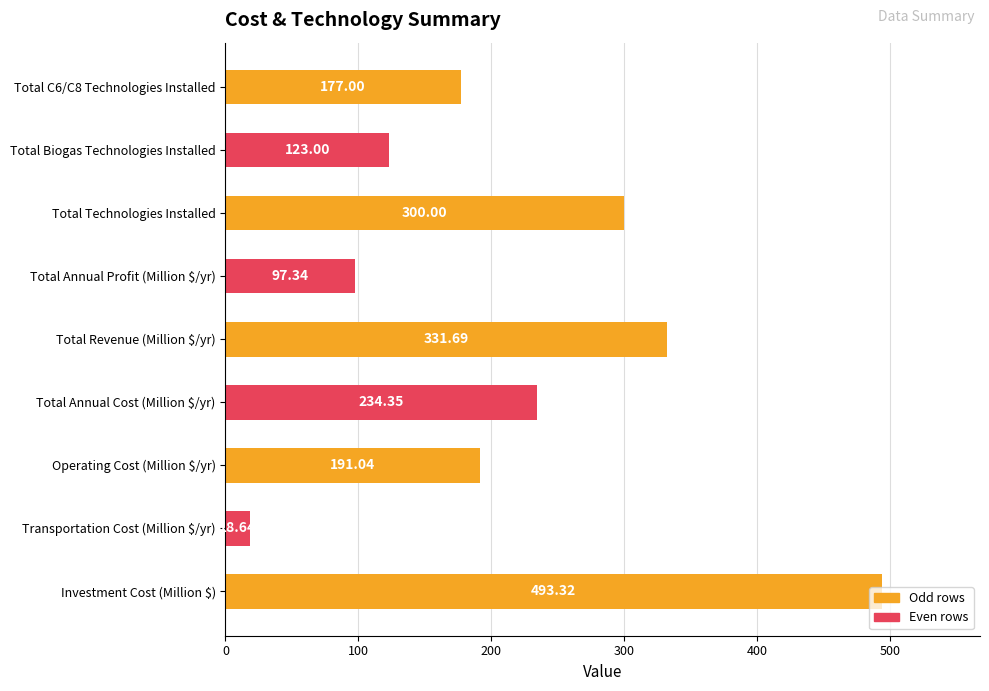

Which category has the highest value across all series?

Investment Cost (Million $)